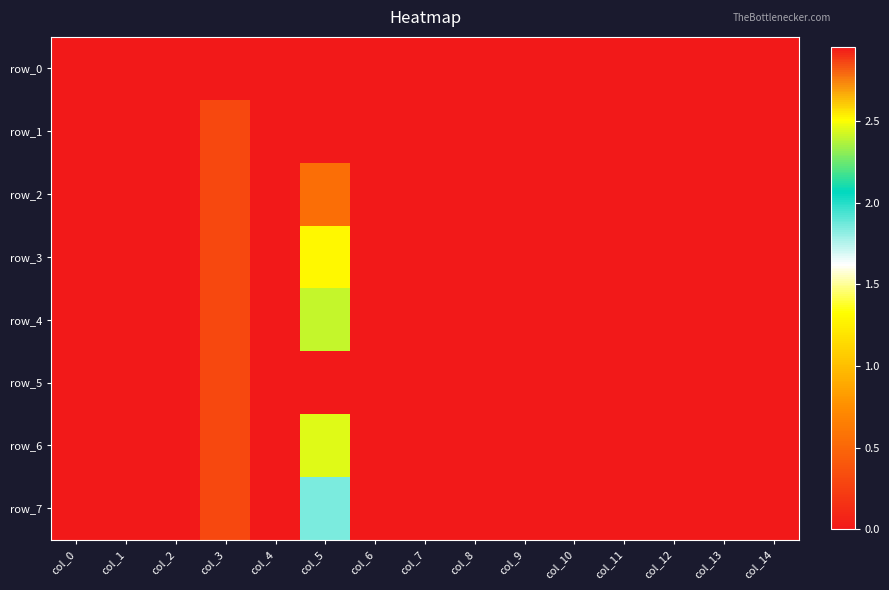

List the series in order of their peak value, highest first.

row_5, row_6, row_4, row_7, row_3, row_2, row_1, row_0